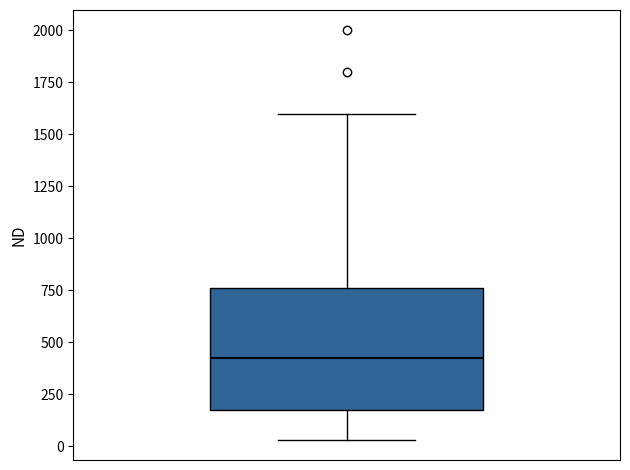

Where does the upper whisker of the box end on the y-axis? The values are not printed on the chart, so give them approximately, as read against the axis.

1600